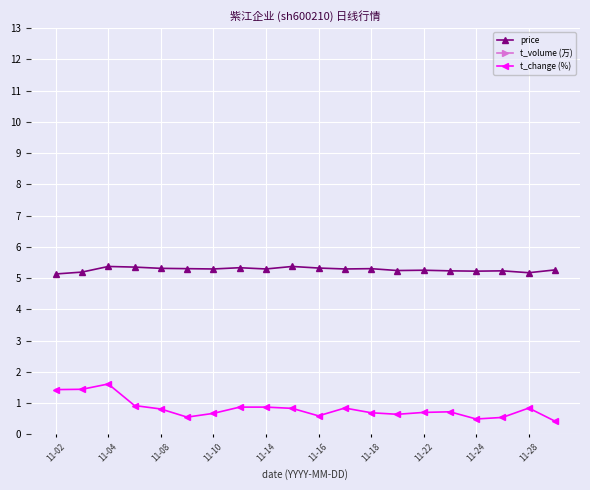

What is the highest value of the t_change (%) series?

1.6